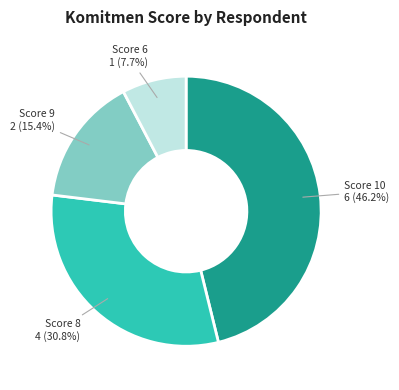

Does any single category account for the majority?

No